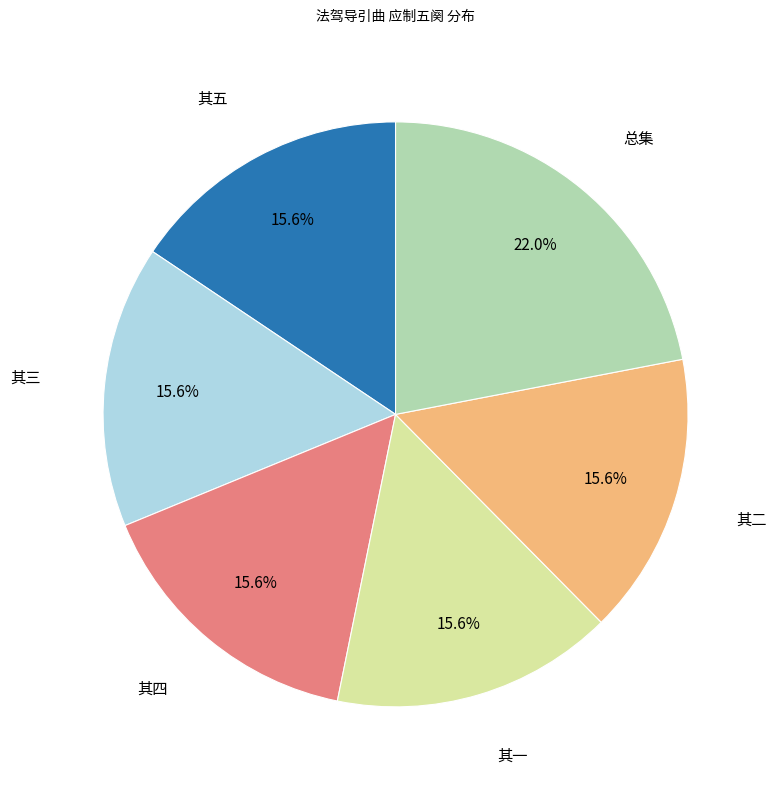

Is there any slice that represents more than half of the pie?

No